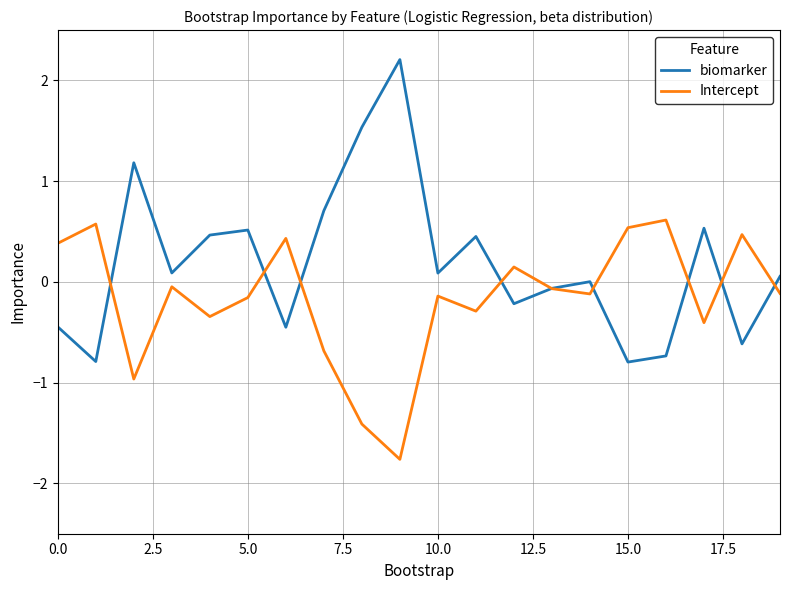

Which series has the largest total across all categories?

biomarker